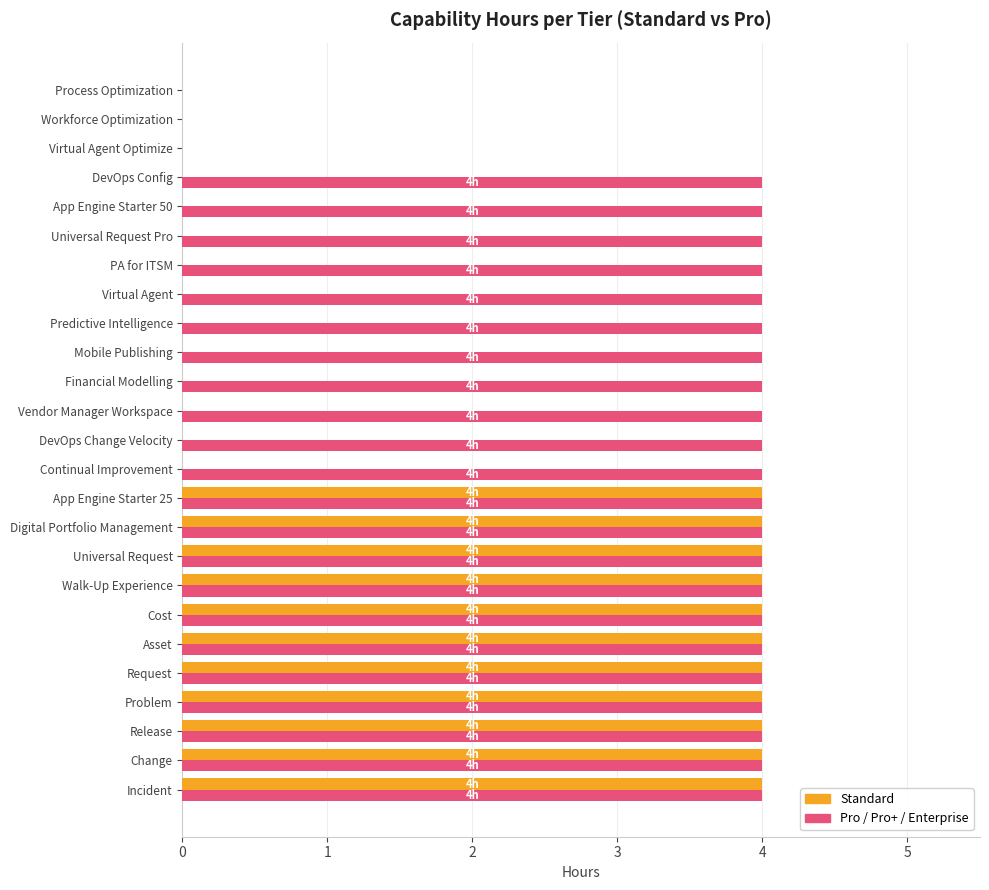

What is the total value across all series at Universal Request?

8